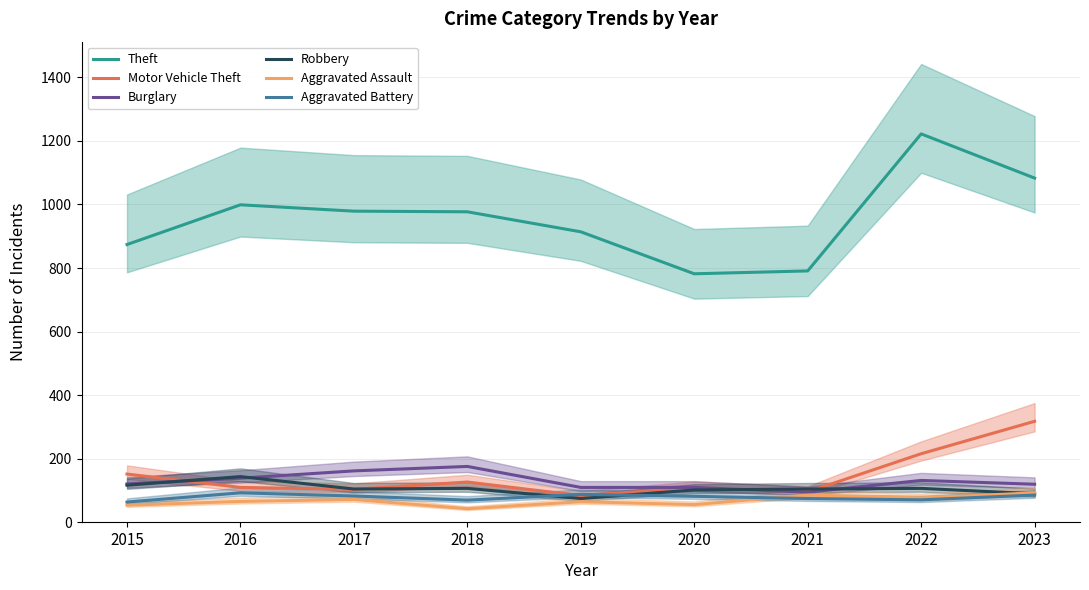

What is the sum of all Theft values?

8621